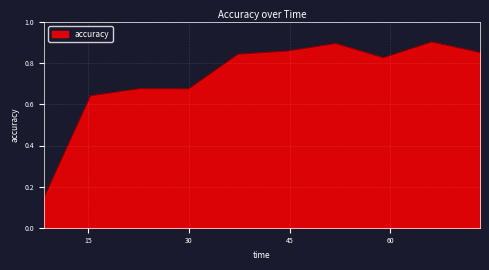

How many interior local valleys (lower than both neighbors) does the data have?

2